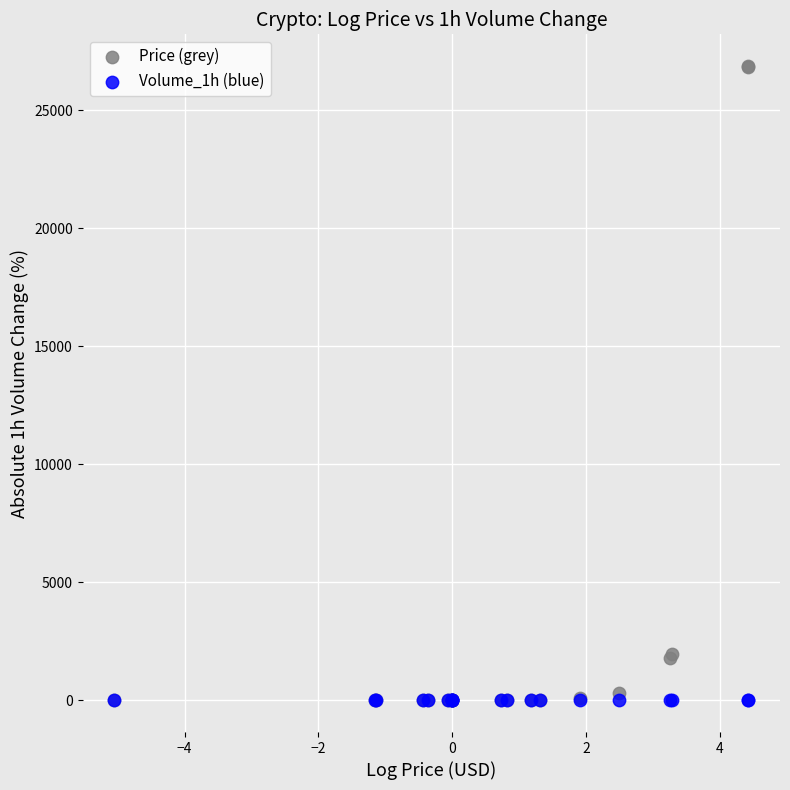

What are all the series names shown in the legend?

Price (grey), Volume_1h (blue)